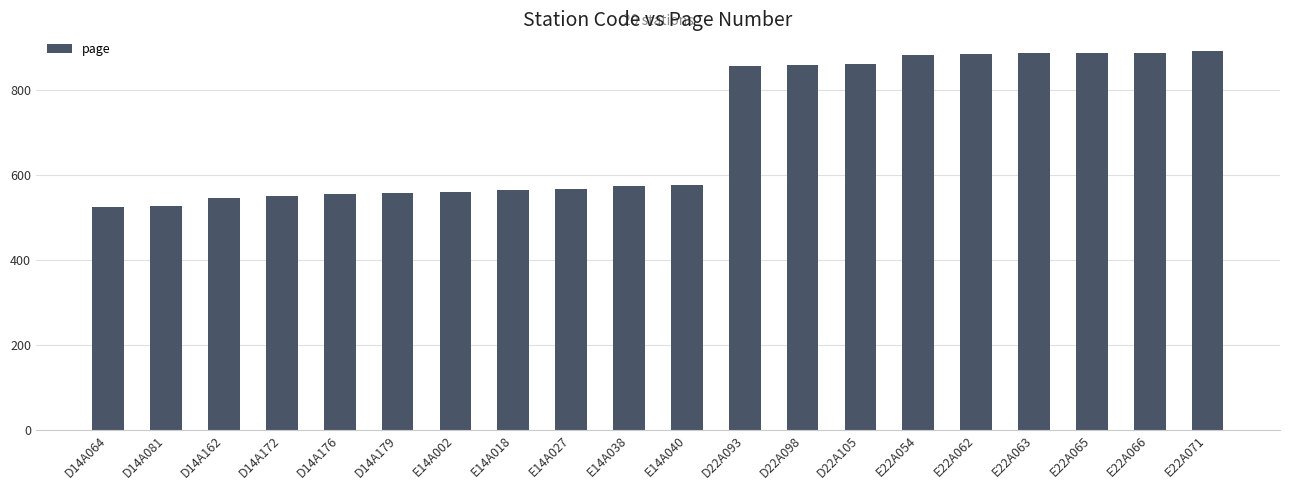

What is the sum of the values at E22A054 and D22A098?

1744